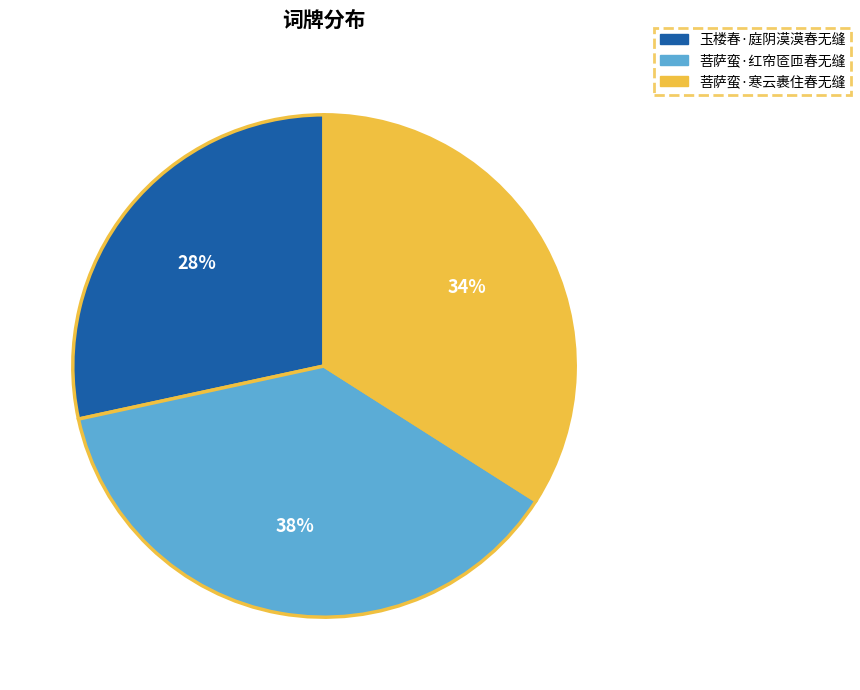

Do 菩萨蛮·寒云裹住春无缝 and 菩萨蛮·红帘匼匝春无缝 together represent more than half of the pie?

Yes